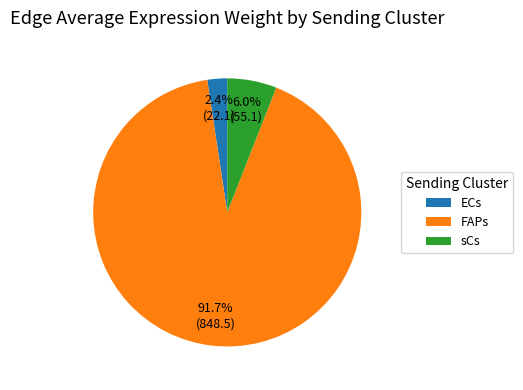

What percentage is the ECs slice, to the nearest percent?

2%